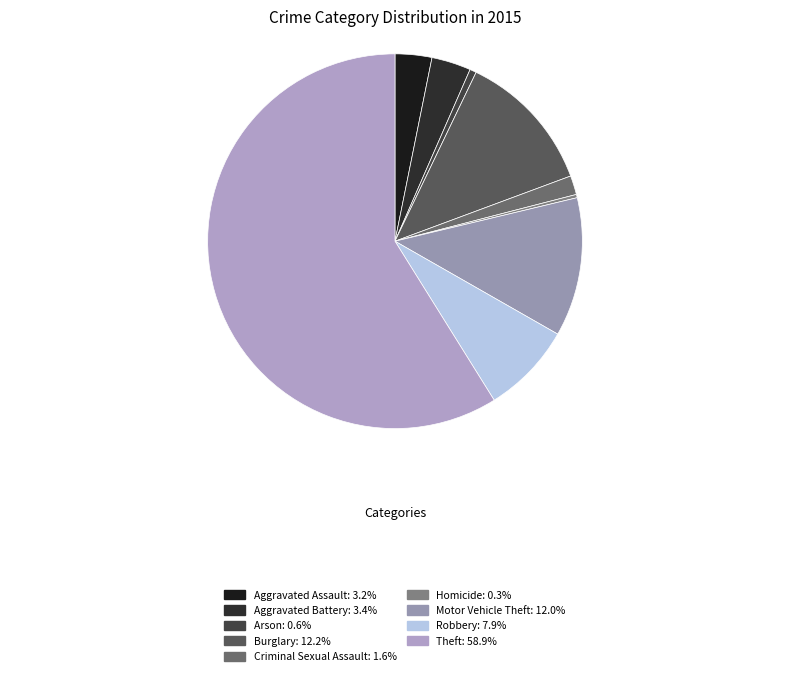

Count the number of slices in the pie.

9